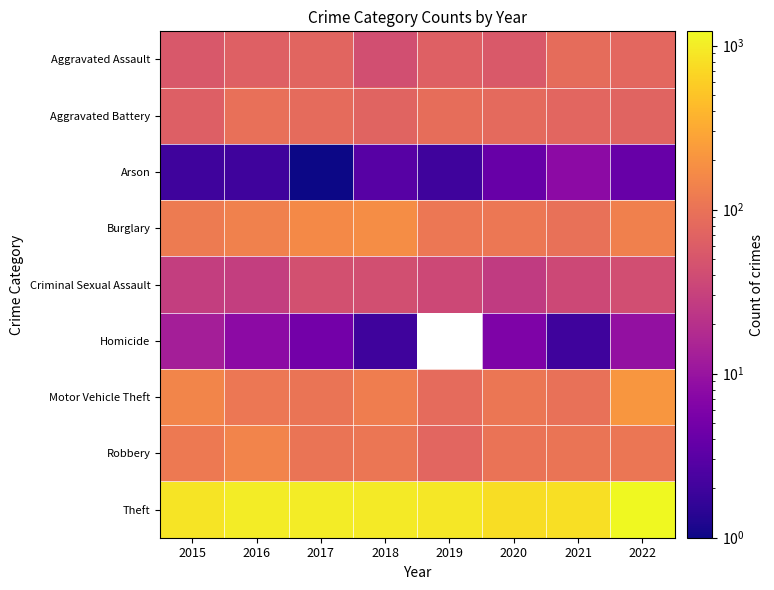

Which label corresponds to the smallest value in the chart?

2017